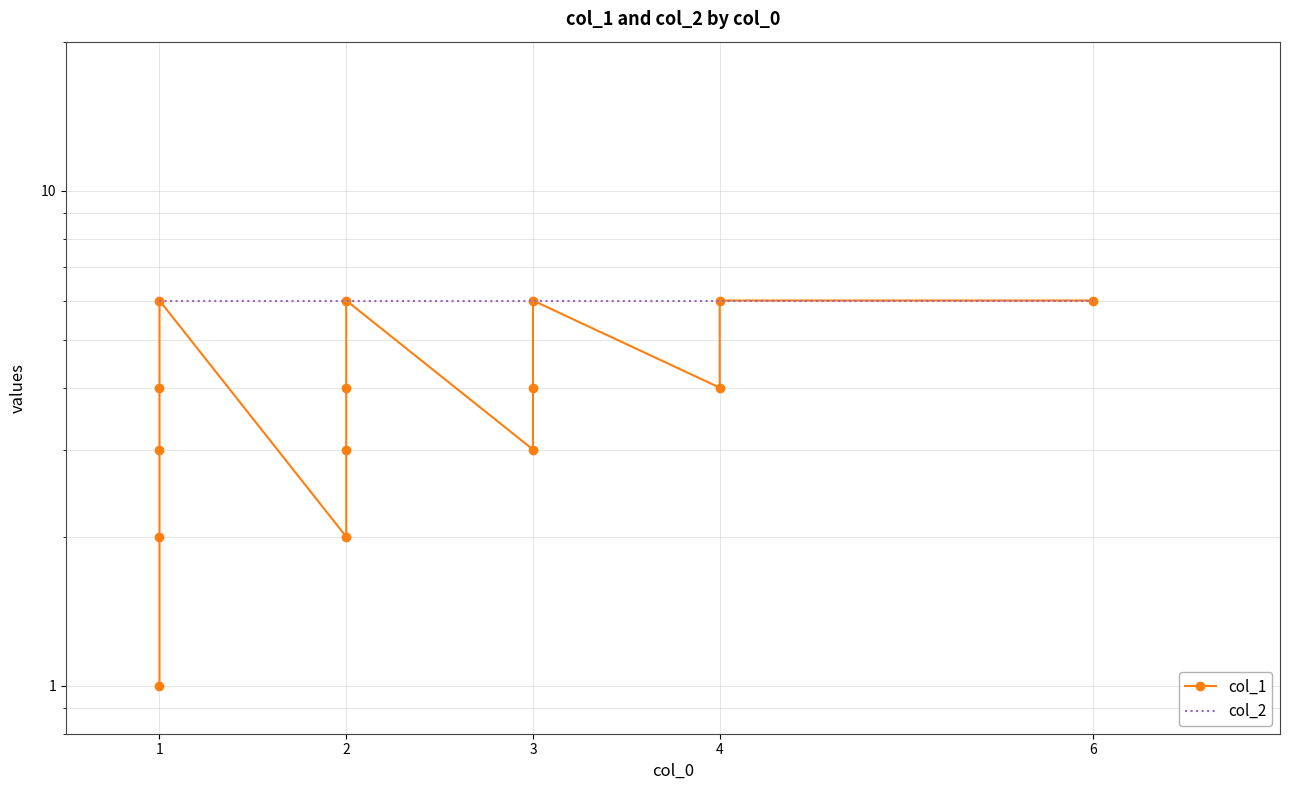

Reading left to right, what are all the values shown in this chart?

col_1: 1	2	3	4	6	2	3	4	6	3	4	6	4	6	6
col_2: 6	6	6	6	6	6	6	6	6	6	6	6	6	6	6